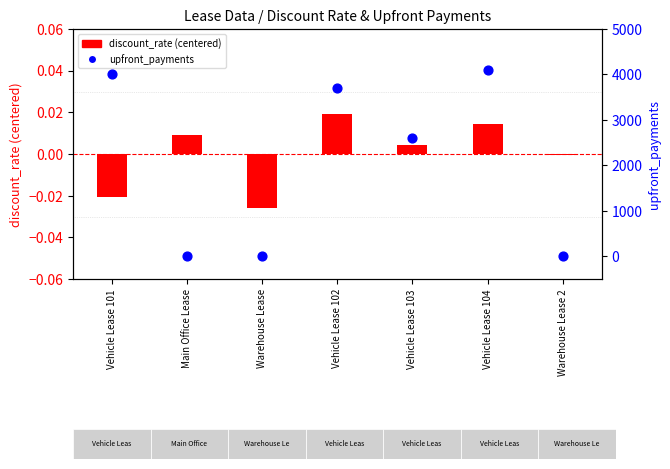

At which category is the sum across all series the highest?

Vehicle Lease 104